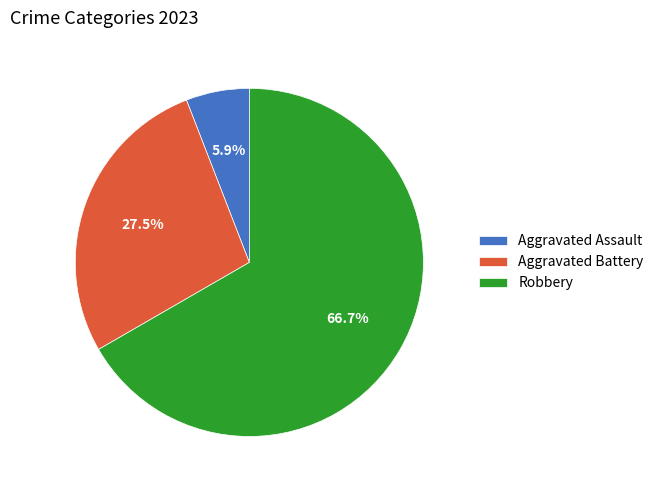

What percentage is the Aggravated Assault slice, to the nearest percent?

6%